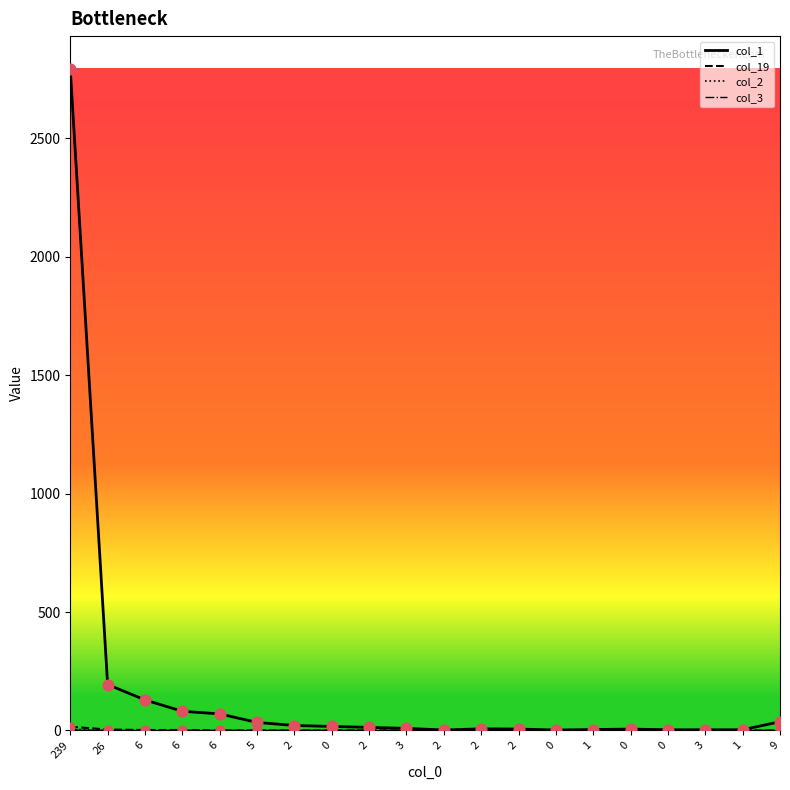

Which series has the largest total across all categories?

col_1